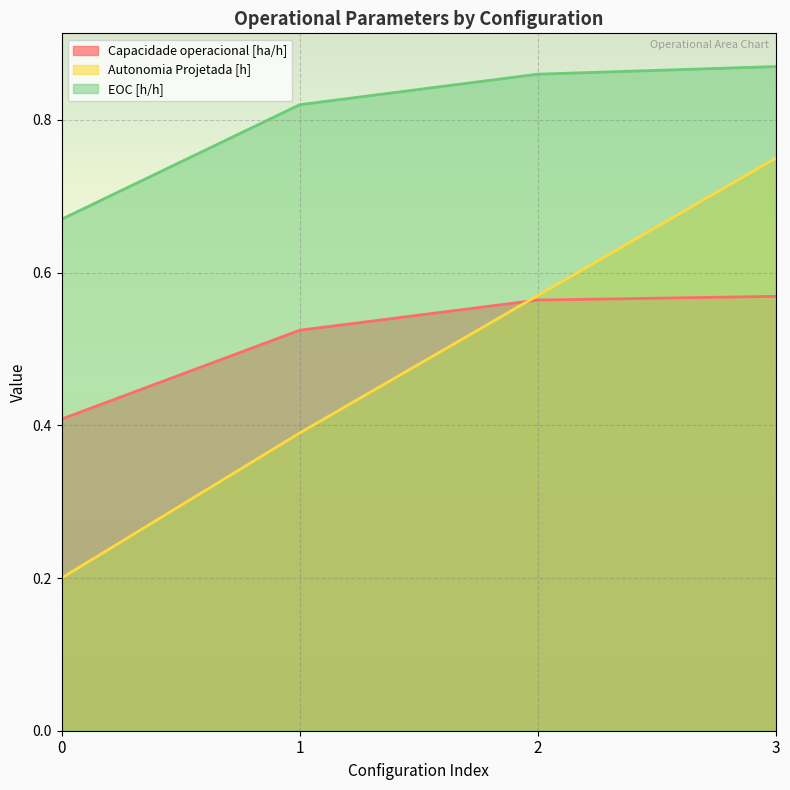

Is it true that Capacidade operacional [ha/h] equals 0.3 at 3?

False